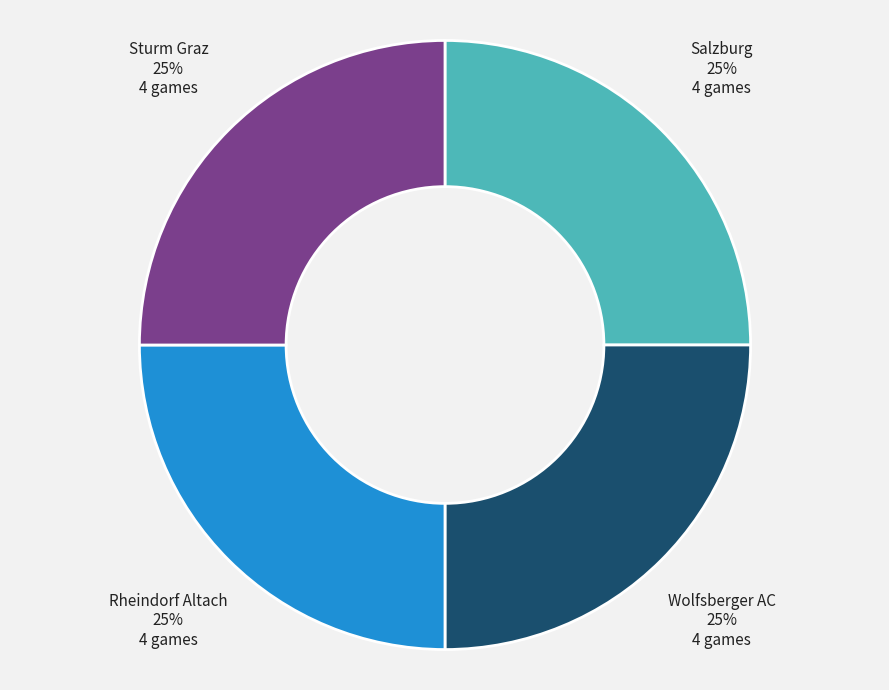

Count the number of slices in the pie.

4